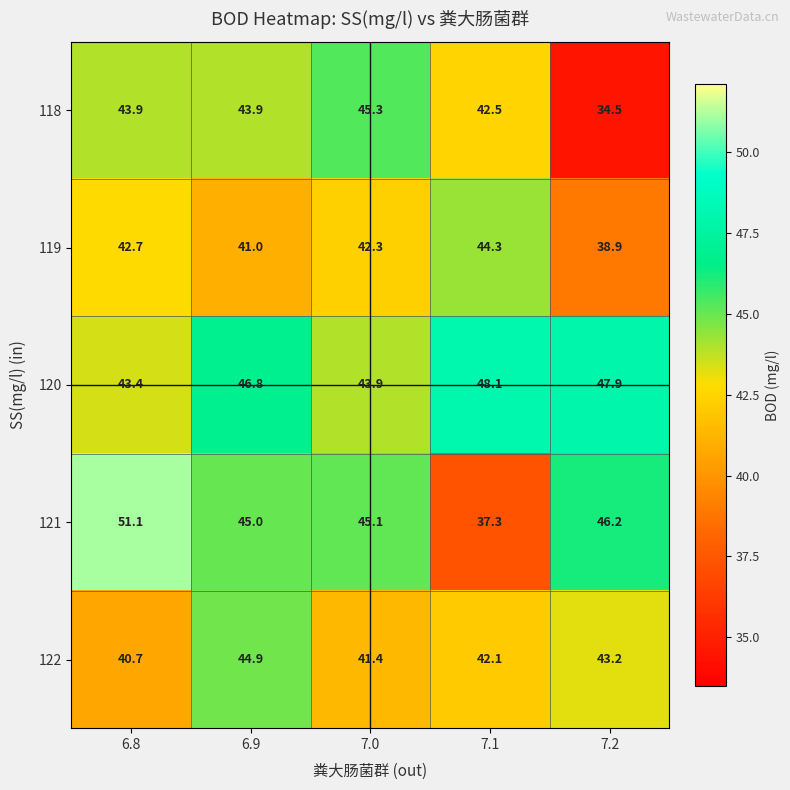

Which series has the largest range (max minus min)?

121